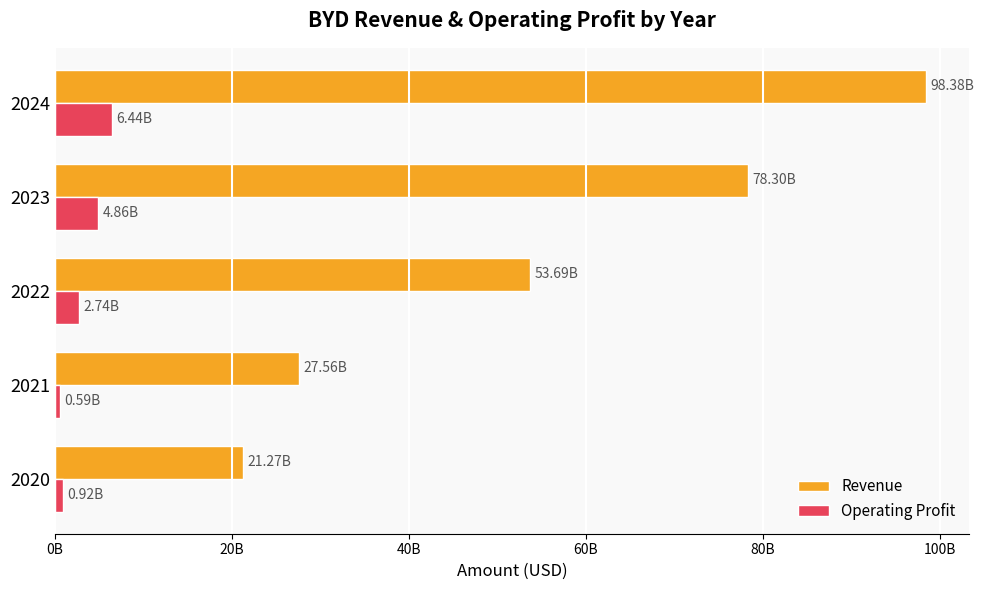

What are all the series names shown in the legend?

Revenue, Operating Profit